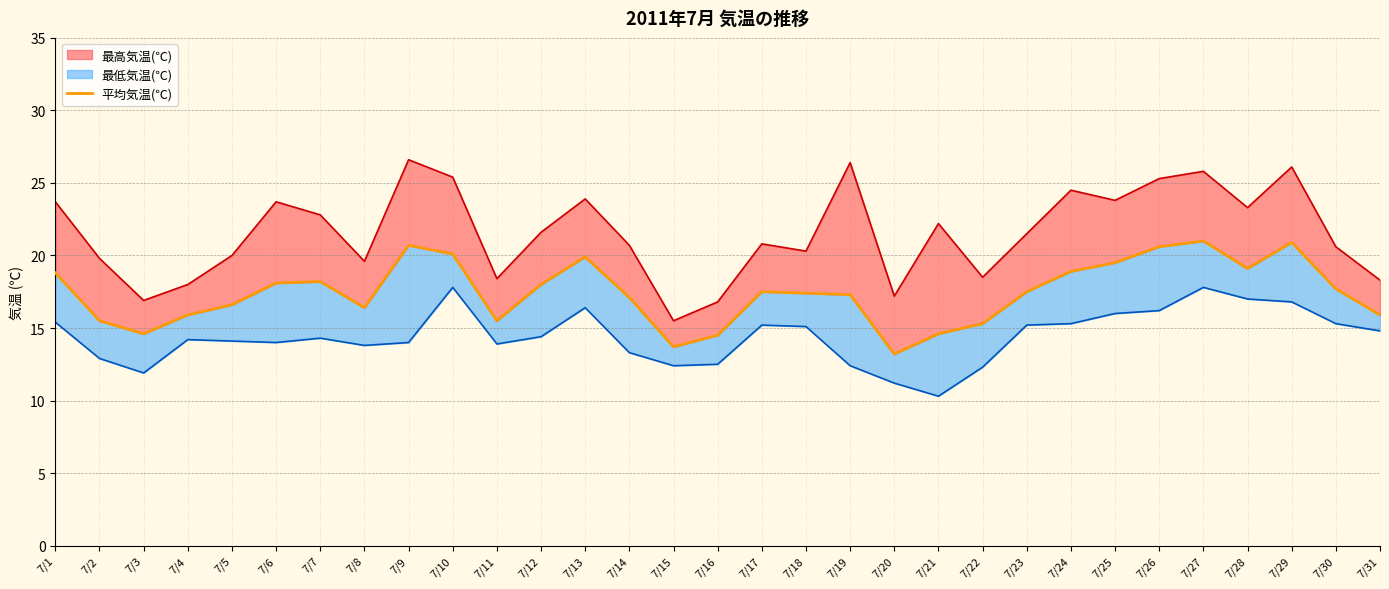

List the labels in order of value, largest first.

7/27, 7/29, 7/9, 7/26, 7/10, 7/13, 7/25, 7/28, 7/24, 7/1, 7/7, 7/6, 7/12, 7/30, 7/17, 7/23, 7/18, 7/19, 7/14, 7/5, 7/8, 7/4, 7/31, 7/2, 7/11, 7/22, 7/3, 7/21, 7/16, 7/15, 7/20